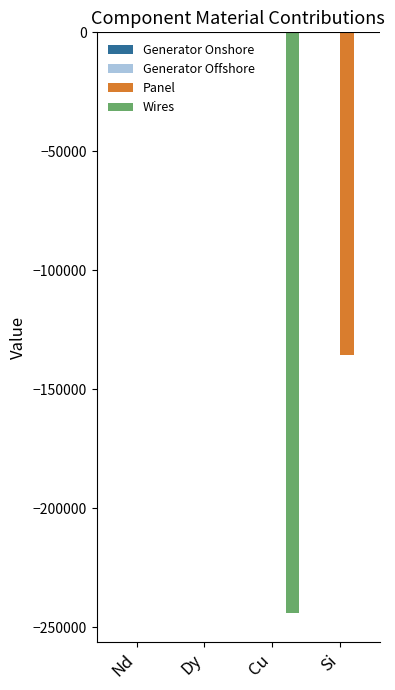

Is it true that Panel equals 0.0 at Nd?

True